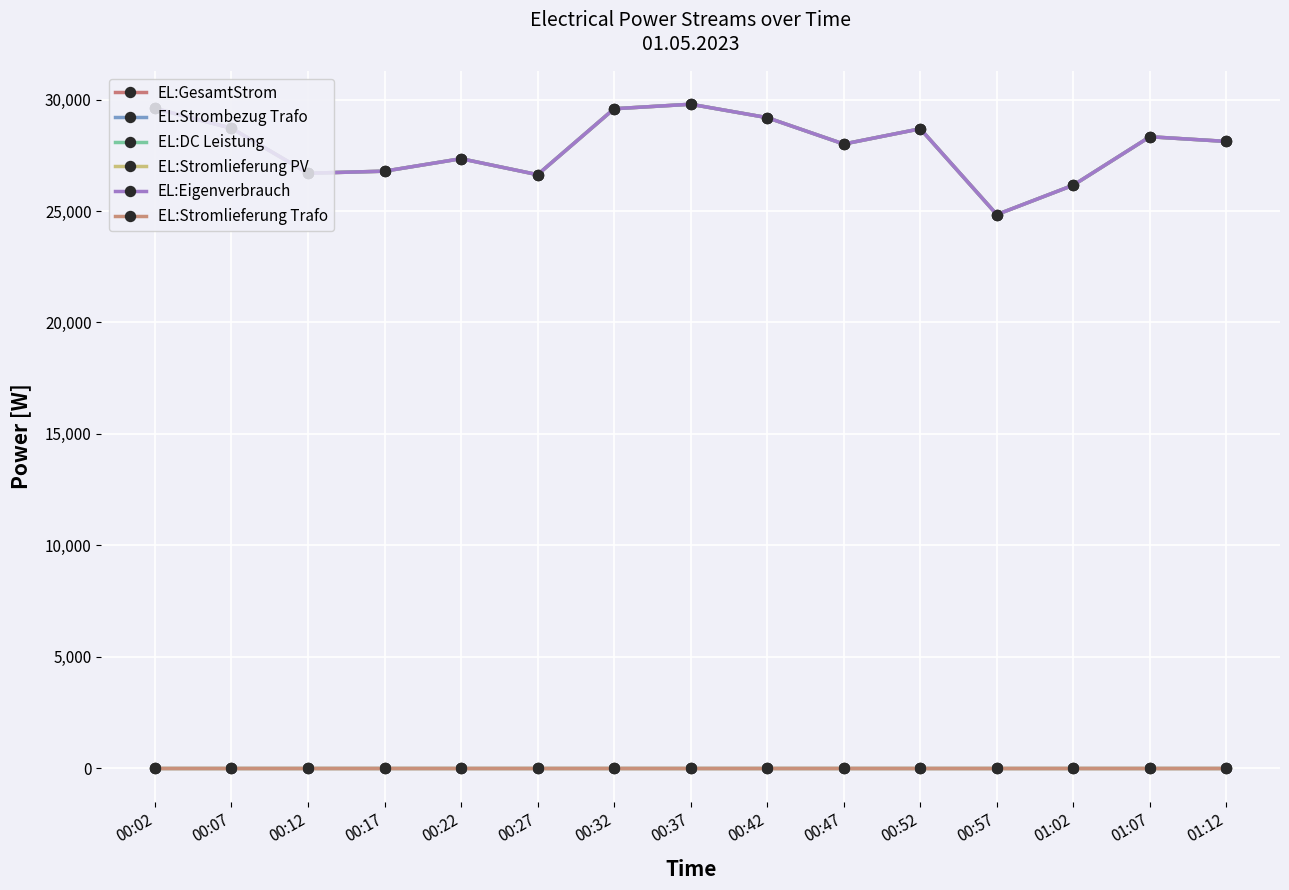

At which category does the chart reach its peak across all series?

00:37